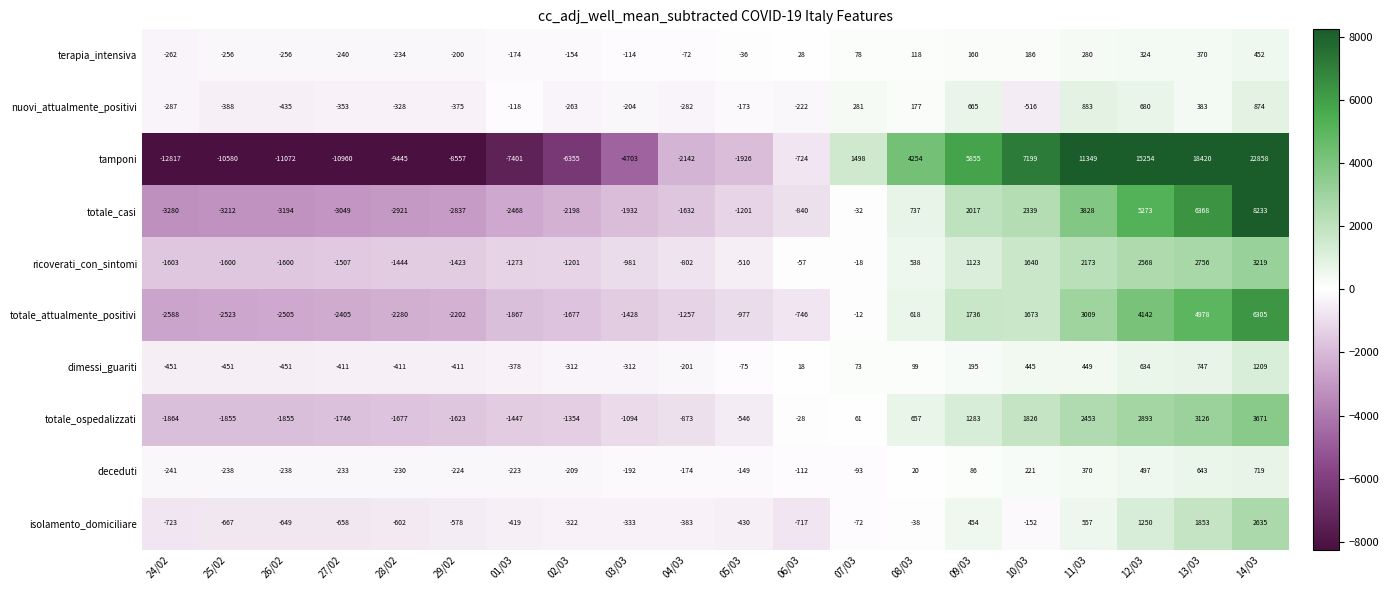

Where does the totale_ospedalizzati series first go above -546?

06/03